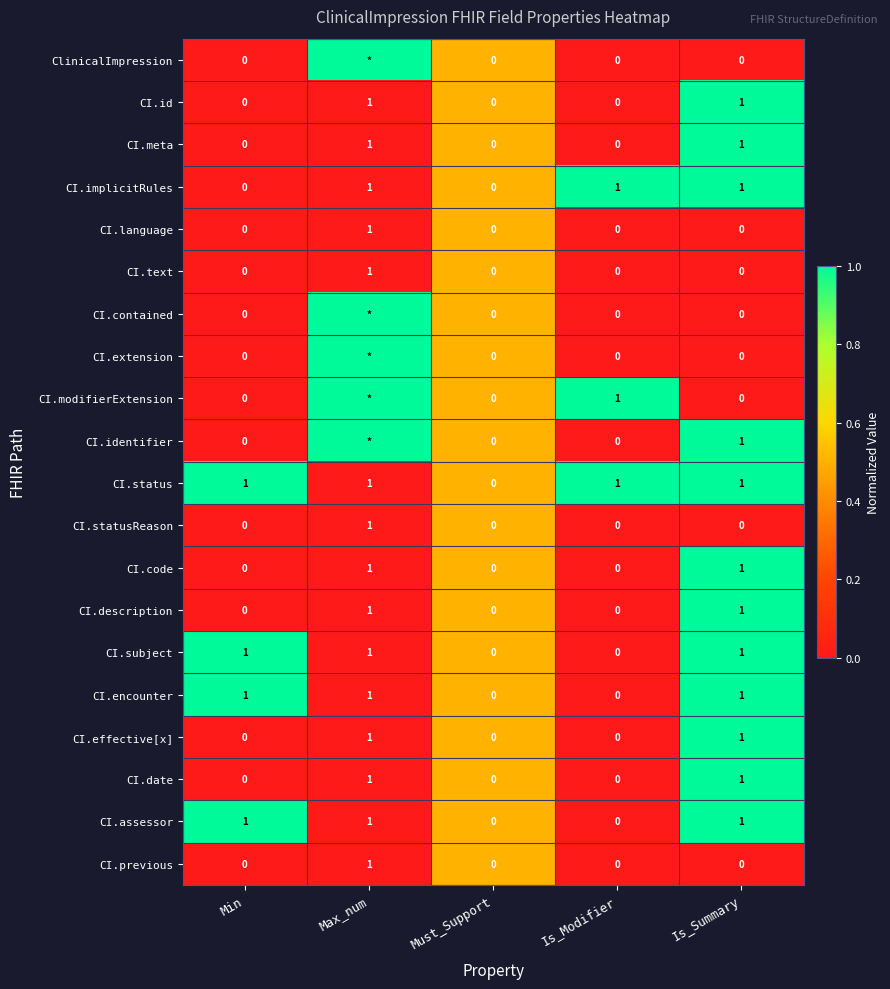

Which category has the lowest value in the CI.status series?

Must_Support